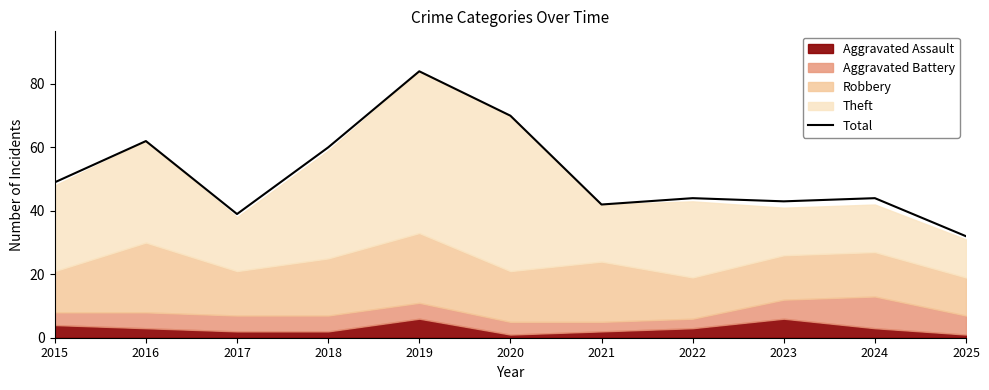

At which category does the data reach its first local valley?

2017